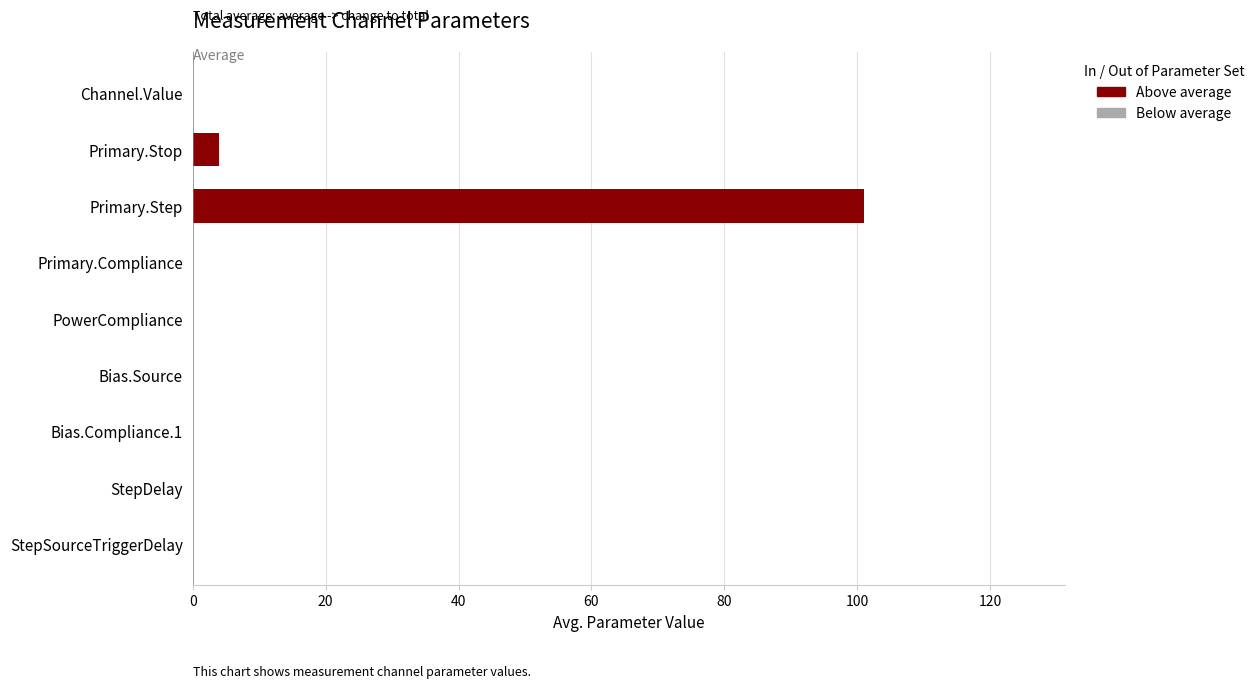

Which label corresponds to the largest value in the chart?

Primary.Step